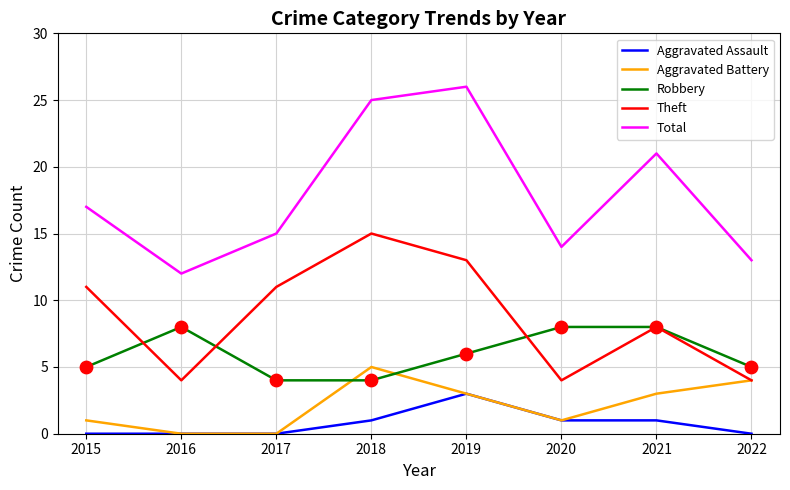

Is the value of Aggravated Battery at 2019 greater than the value of Robbery at 2015?

No